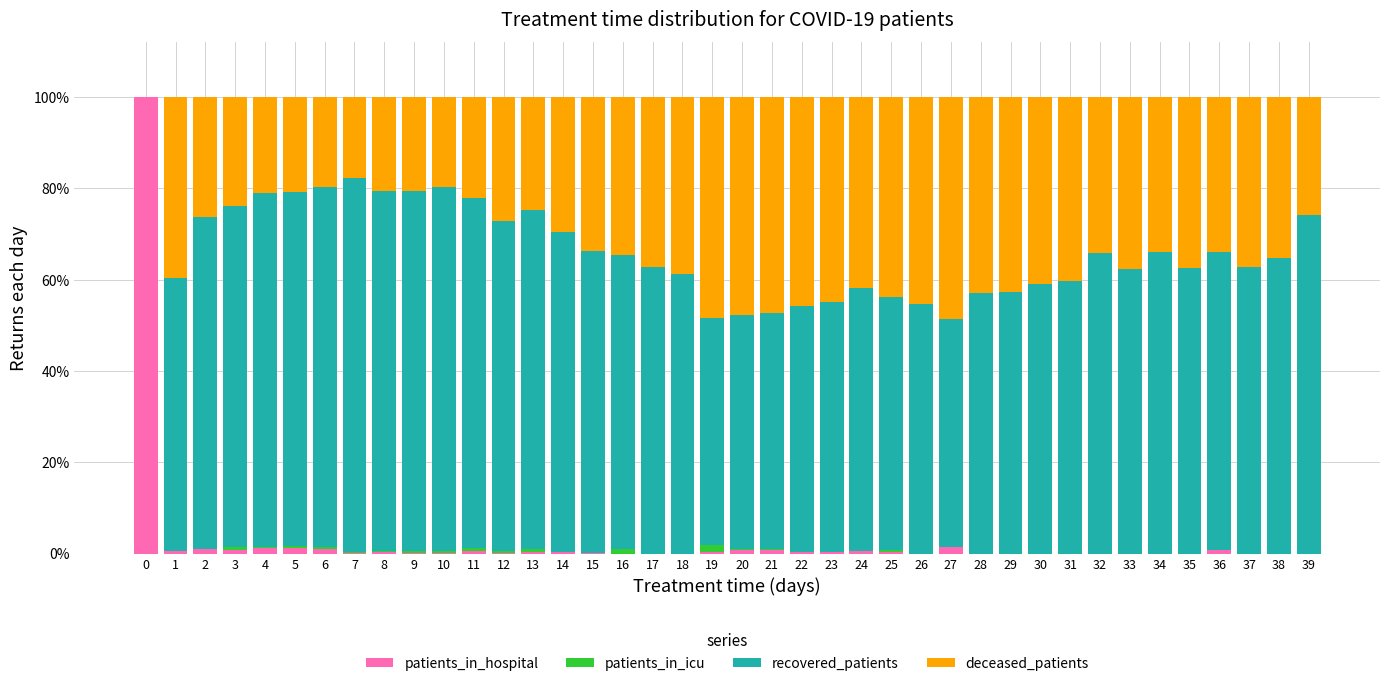

How many categories are shown in the chart?

40